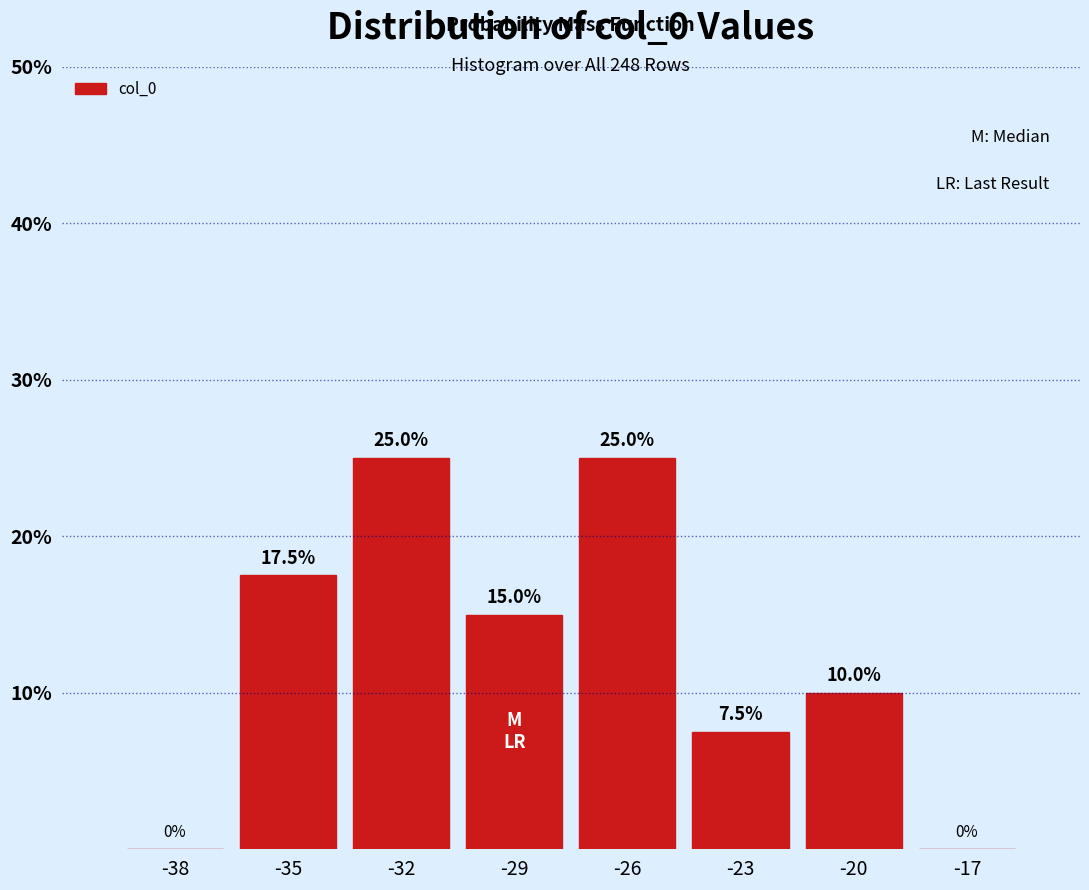

Reading left to right, extract all data points from this chart.

-38=0.0	-35=17.5	-32=25.0	-29=15.0	-26=25.0	-23=7.5	-20=10.0	-17=0.0